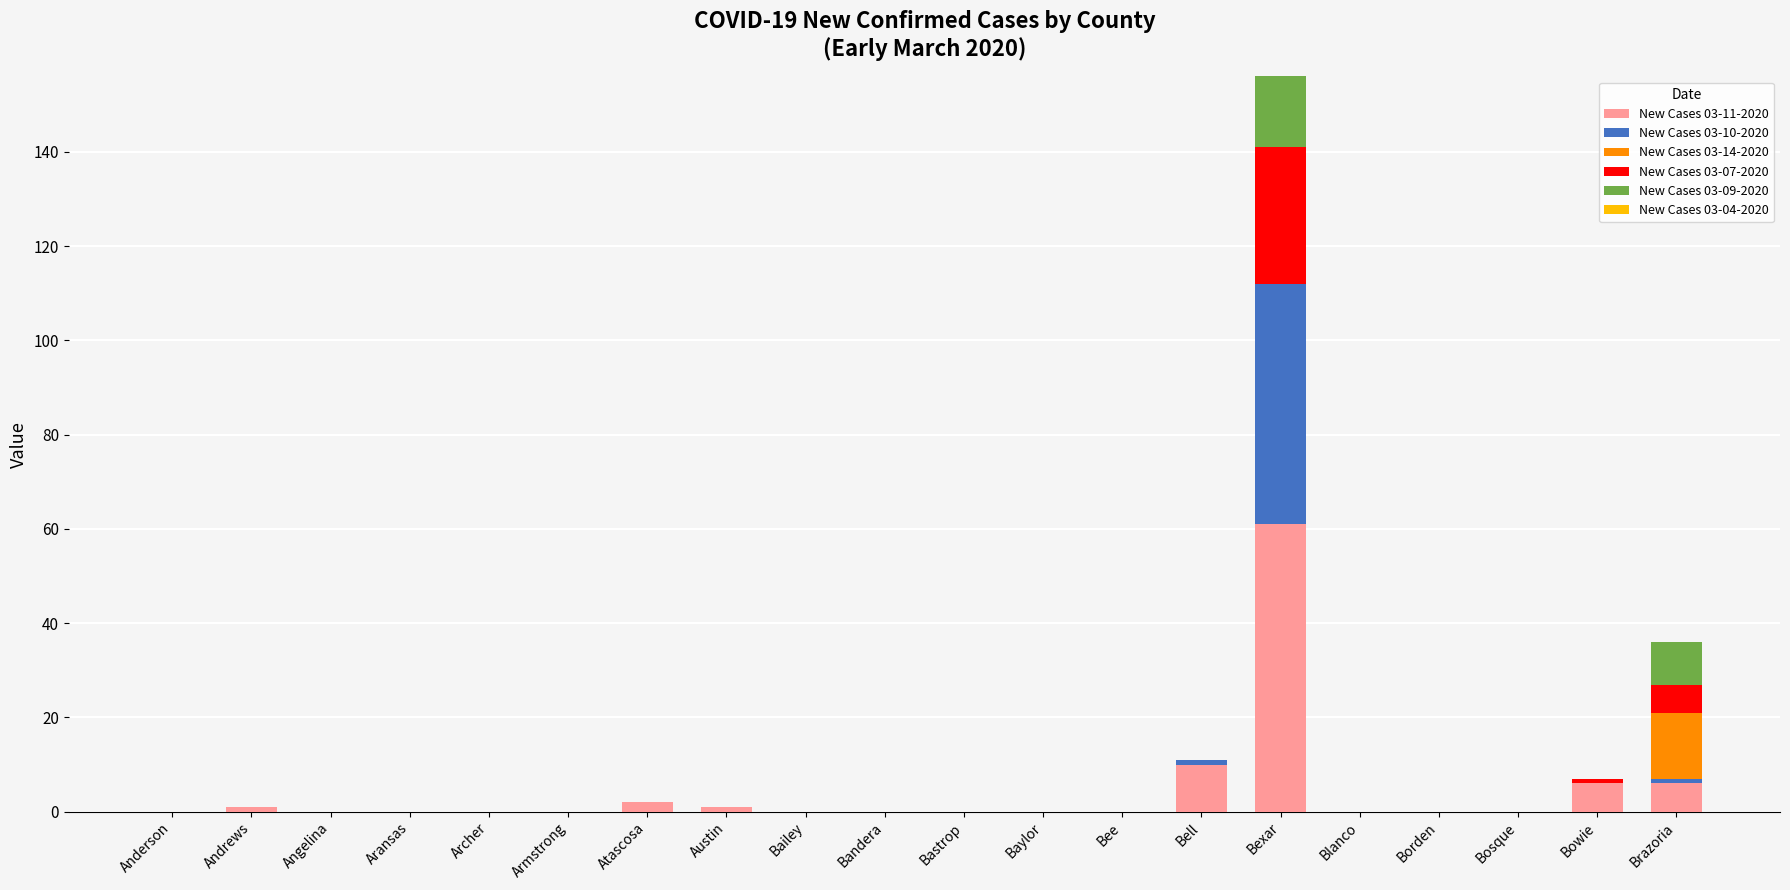

At which category is the sum across all series the highest?

Bexar